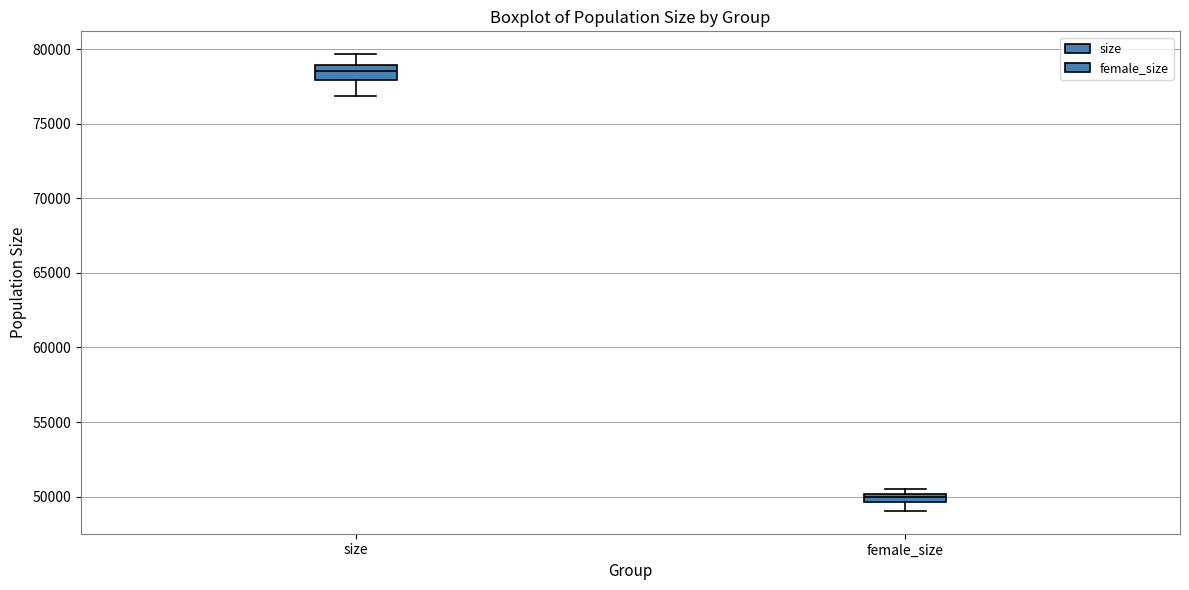

Where does the lower whisker of the box for size end on the y-axis? The values are not printed on the chart, so give them approximately, as read against the axis.

77000